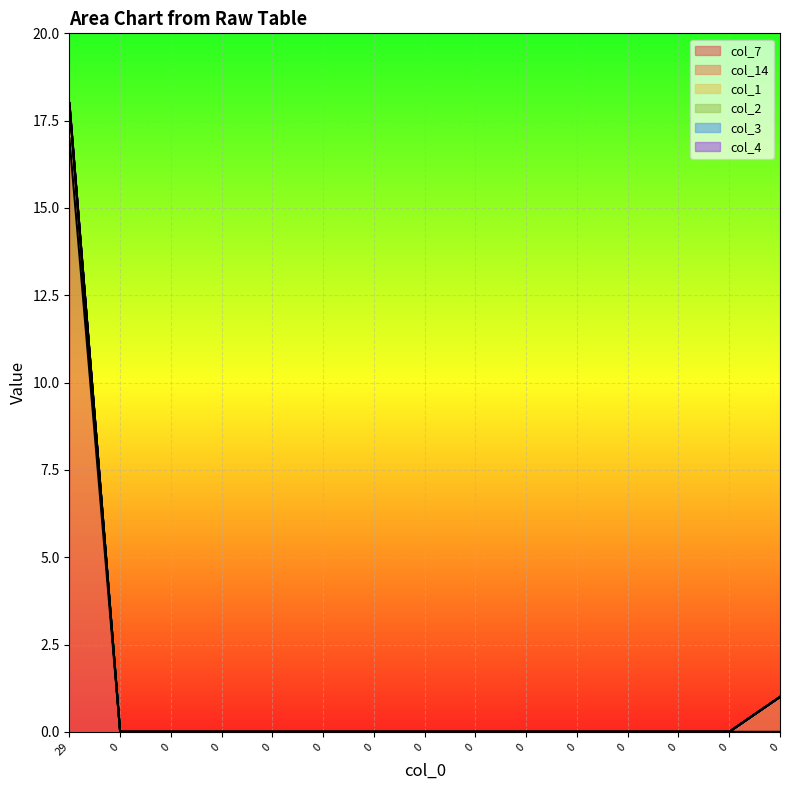

Reading right to left, list all the values displayed in this chart.

col_7: 0=0	0=0	0=0	0=0	0=0	0=0	0=0	0=0	0=0	0=0	0=0	0=0	0=0	0=0	29=17
col_14: 0=1	0=0	0=0	0=0	0=0	0=0	0=0	0=0	0=0	0=0	0=0	0=0	0=0	0=0	29=1
col_1: 0=0	0=0	0=0	0=0	0=0	0=0	0=0	0=0	0=0	0=0	0=0	0=0	0=0	0=0	29=0
col_2: 0=0	0=0	0=0	0=0	0=0	0=0	0=0	0=0	0=0	0=0	0=0	0=0	0=0	0=0	29=0
col_3: 0=0	0=0	0=0	0=0	0=0	0=0	0=0	0=0	0=0	0=0	0=0	0=0	0=0	0=0	29=0
col_4: 0=0	0=0	0=0	0=0	0=0	0=0	0=0	0=0	0=0	0=0	0=0	0=0	0=0	0=0	29=0